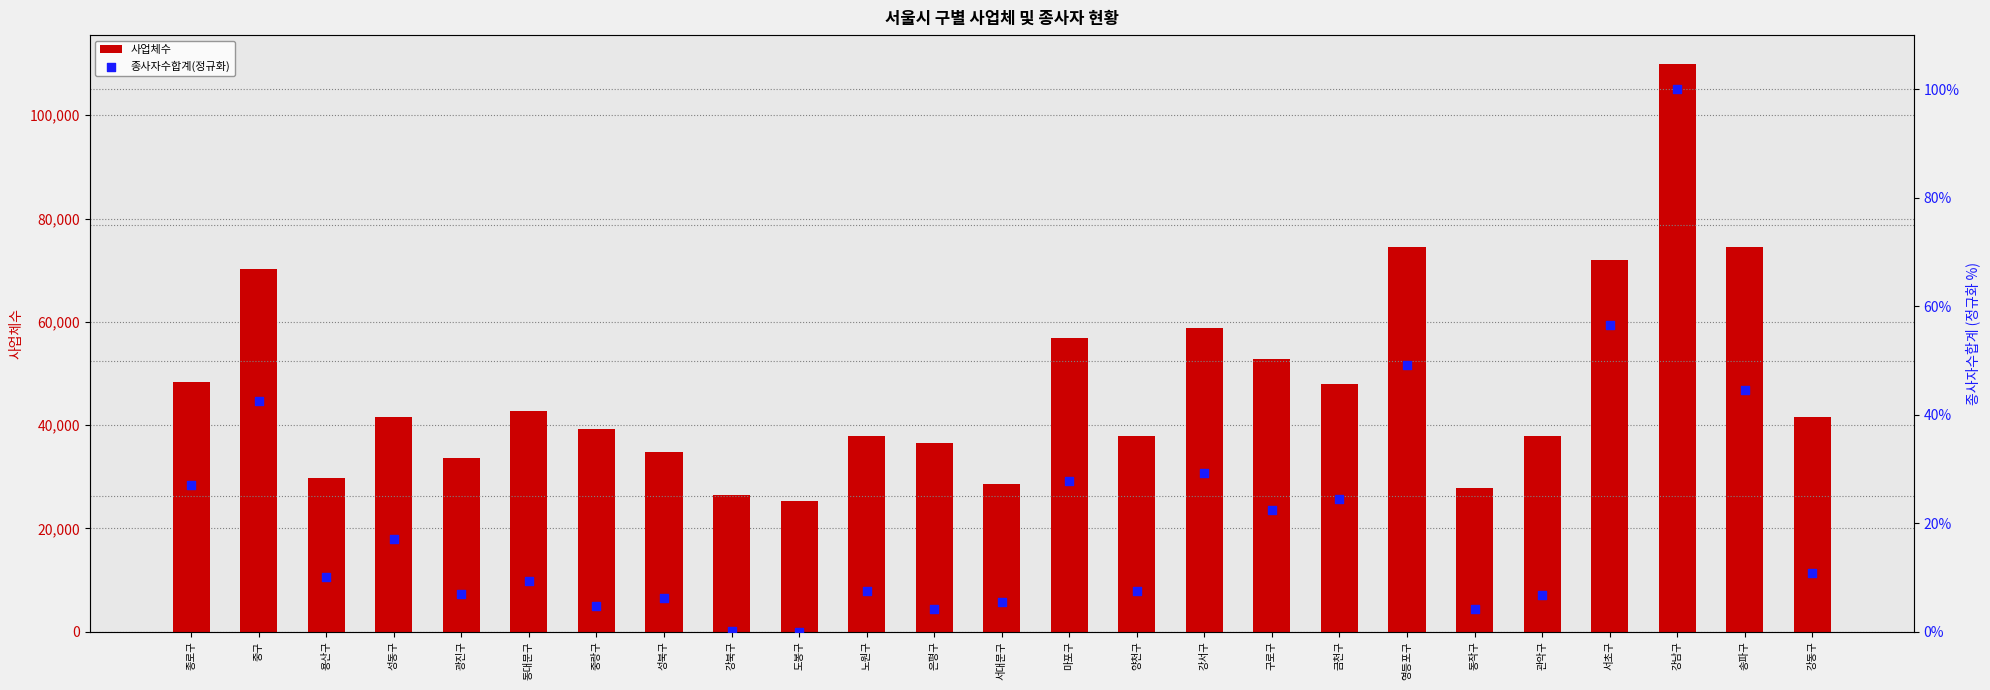

Which series has the largest total across all categories?

사업체수